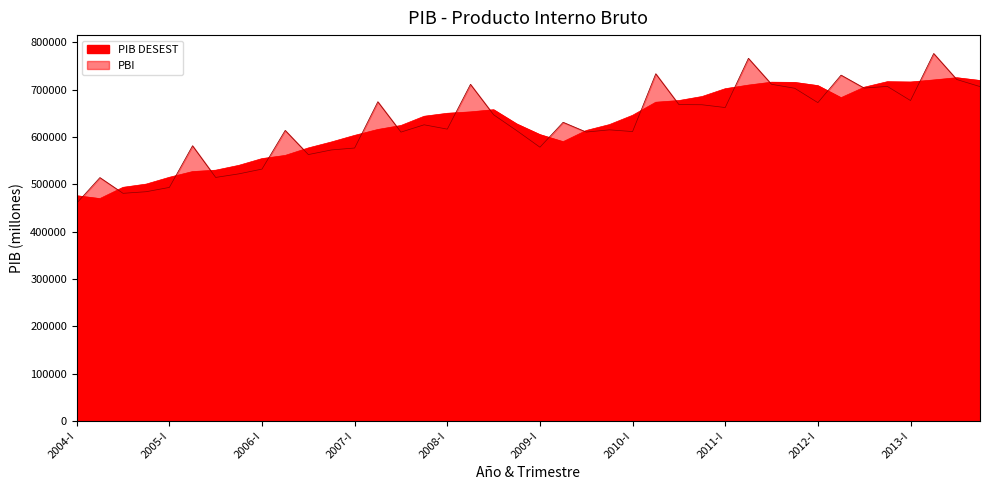

What is the difference between the highest and lowest values at 2008-II?

58280.3